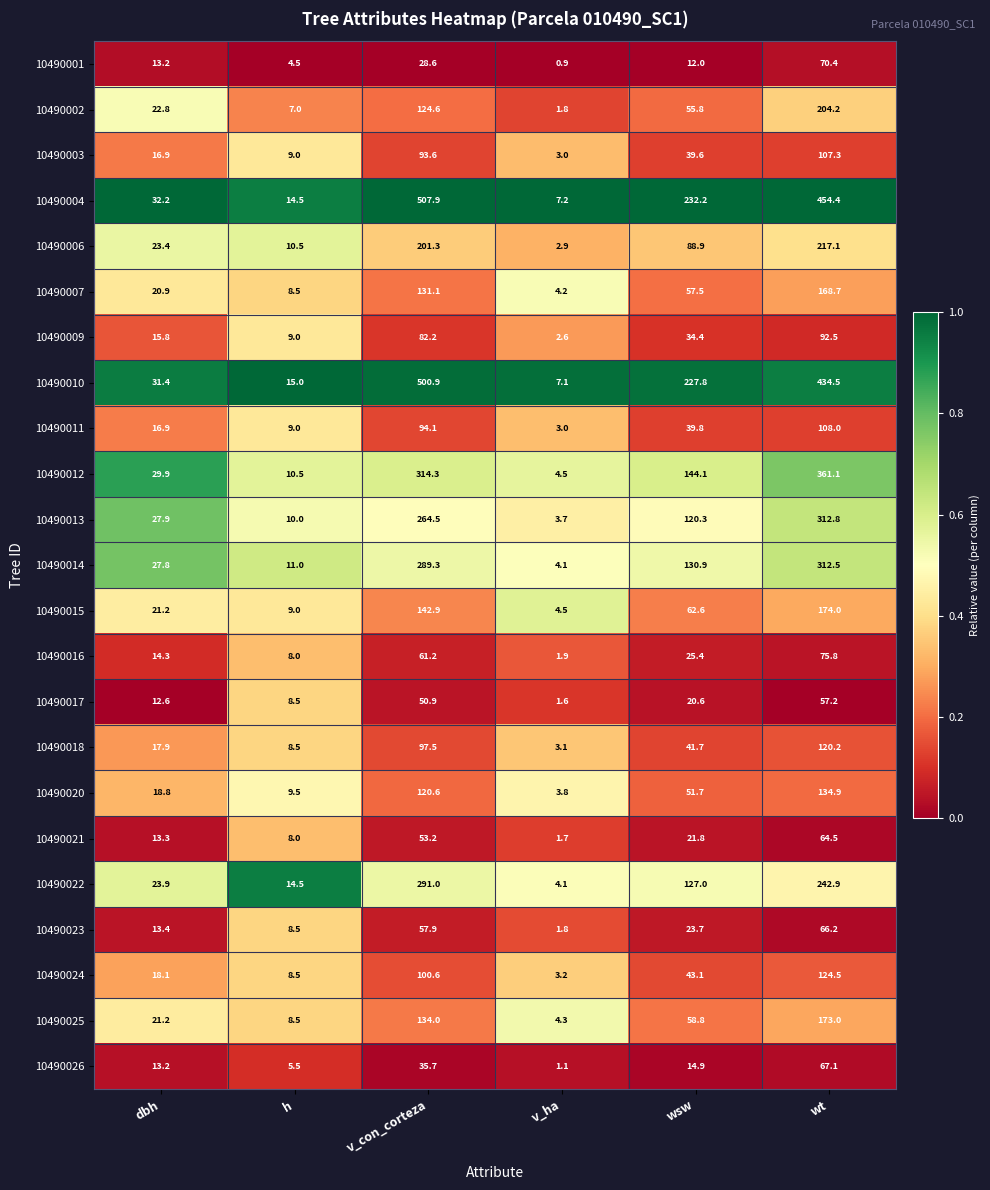

Rank the categories by 10490018 value from lowest to highest.

v_ha, h, dbh, wsw, v_con_corteza, wt